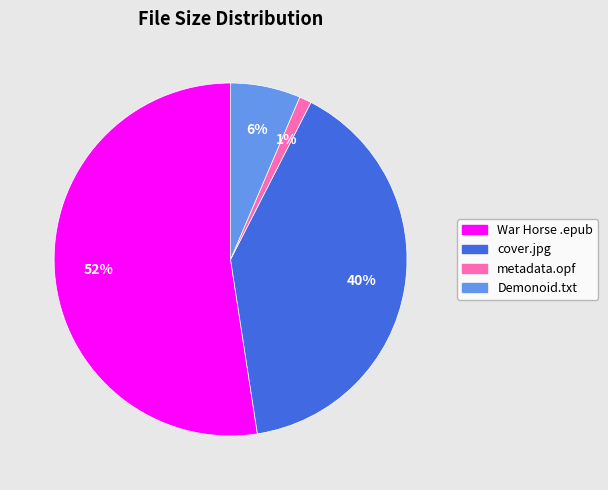

Is there a majority slice in this chart?

Yes